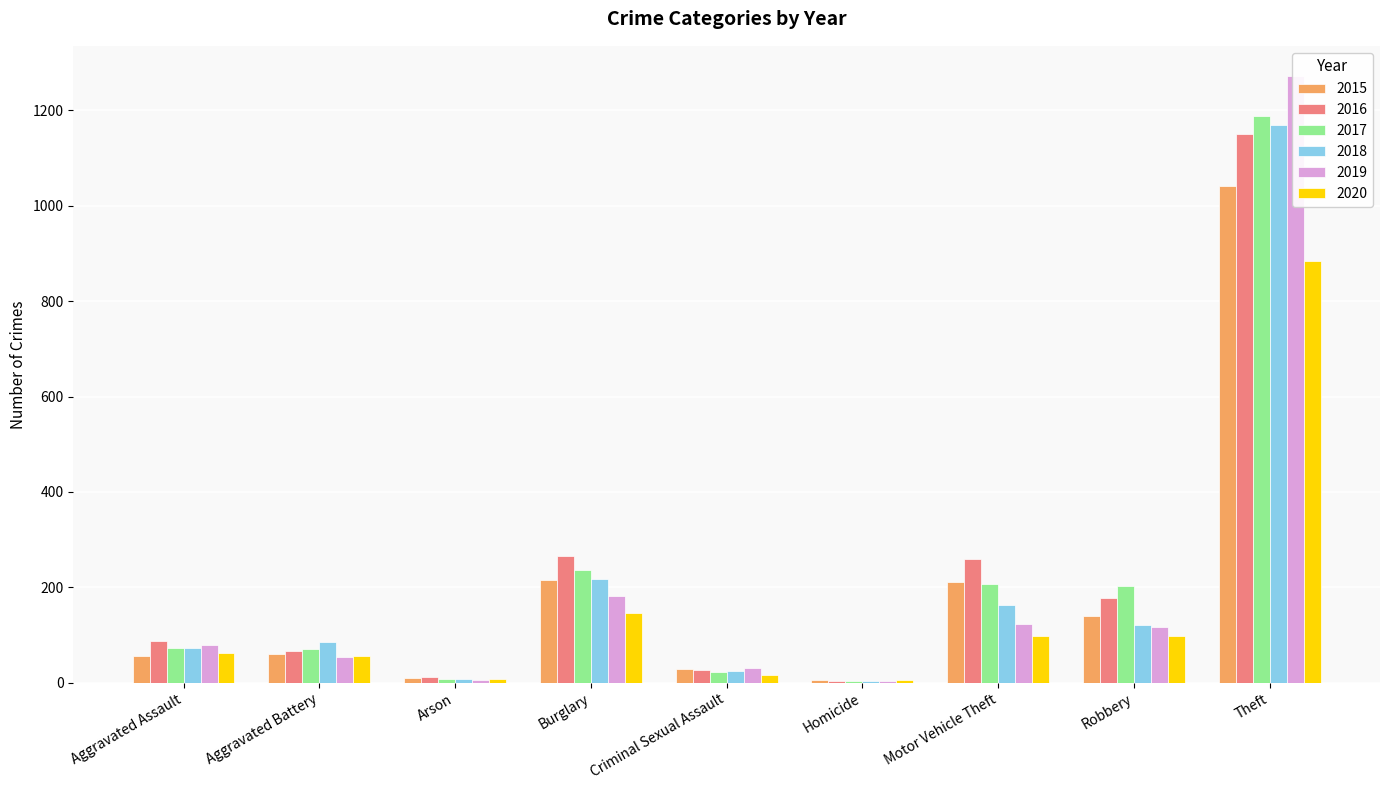

Rank the series by their maximum value, from highest to lowest.

2019, 2017, 2018, 2016, 2015, 2020